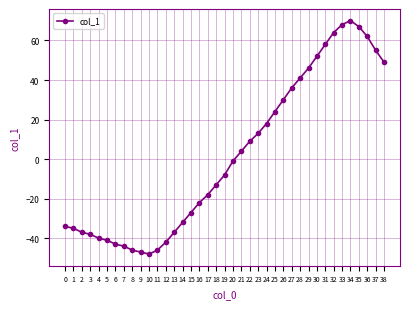

Does the chart have visible grid lines?

Yes